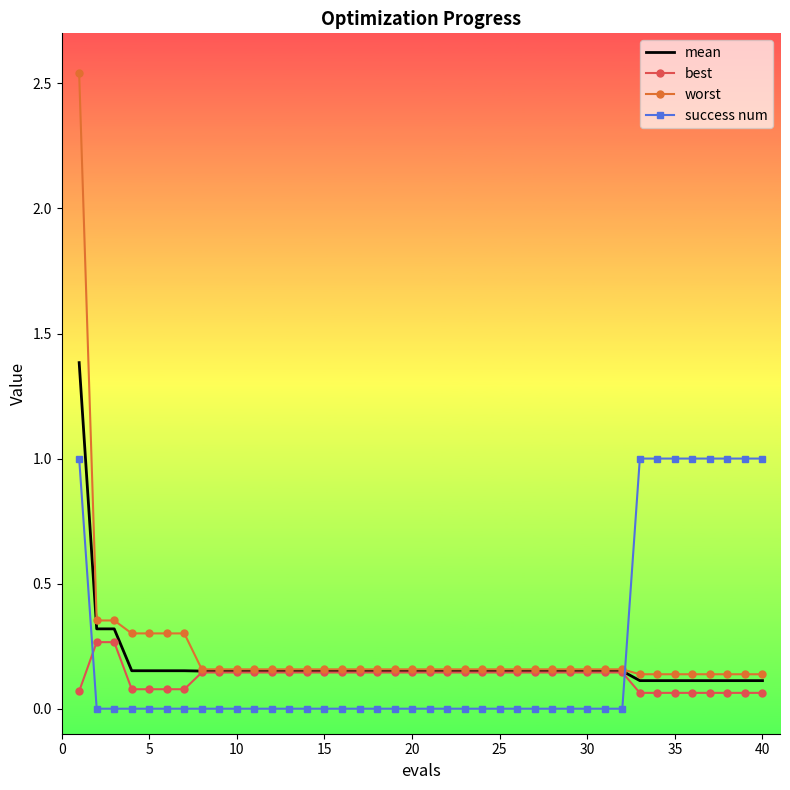

What is the sum of all success num values?

9.0